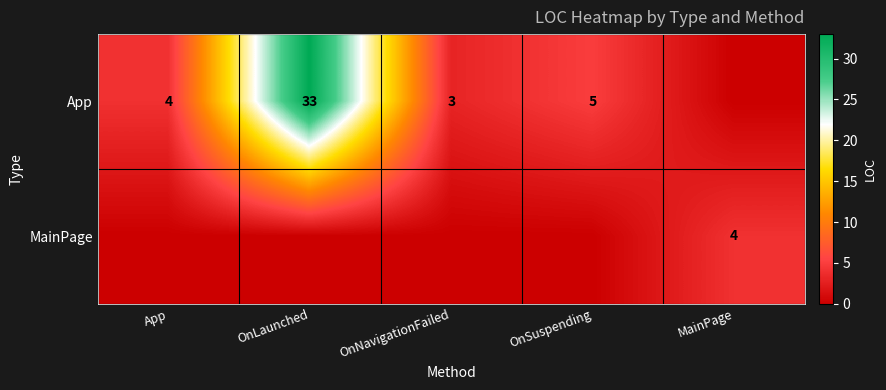

What is the difference between the App values at OnLaunched and OnNavigationFailed?

30